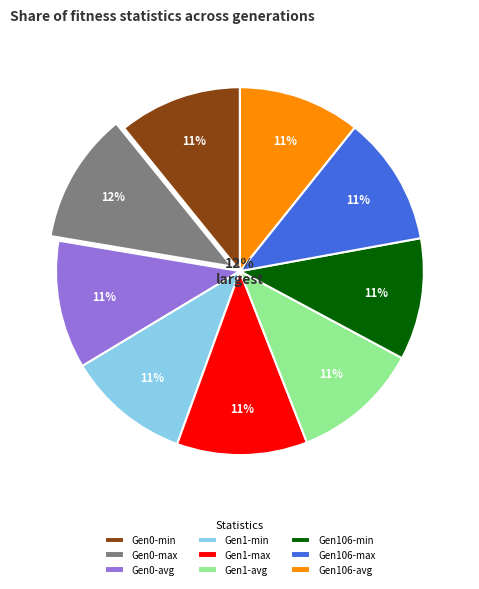

To the nearest percent, what percentage of the pie is min?

32%